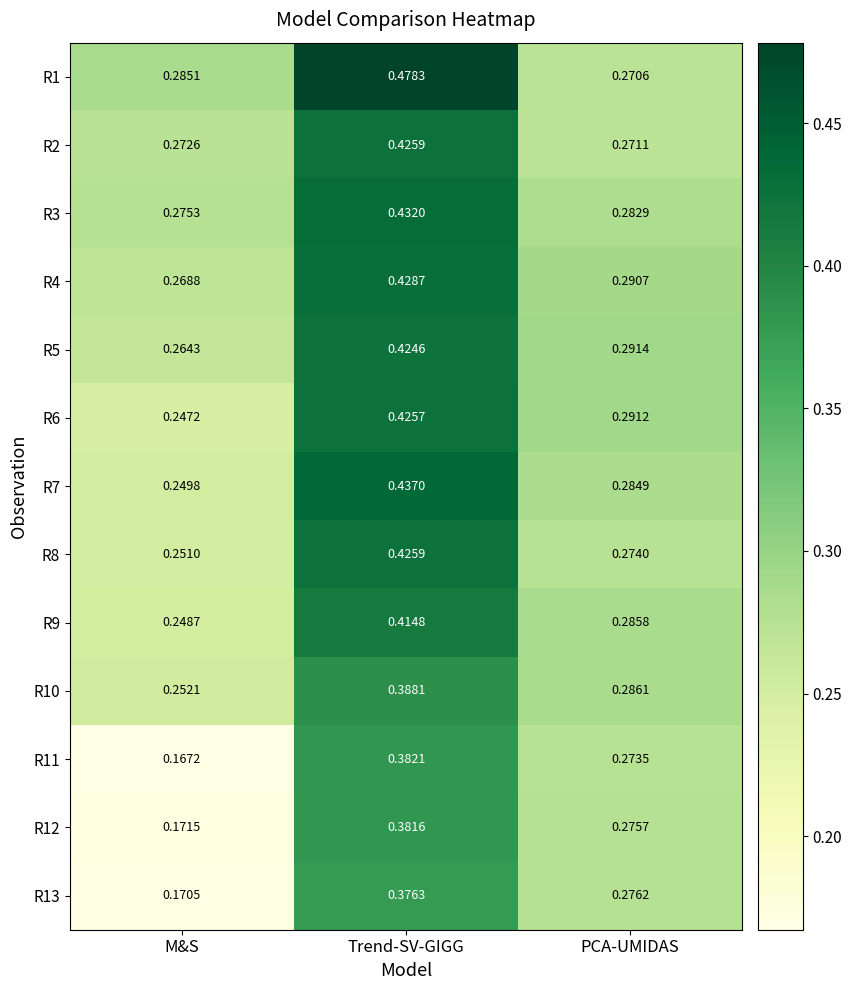

At which category does the chart reach its minimum across all series?

M&S